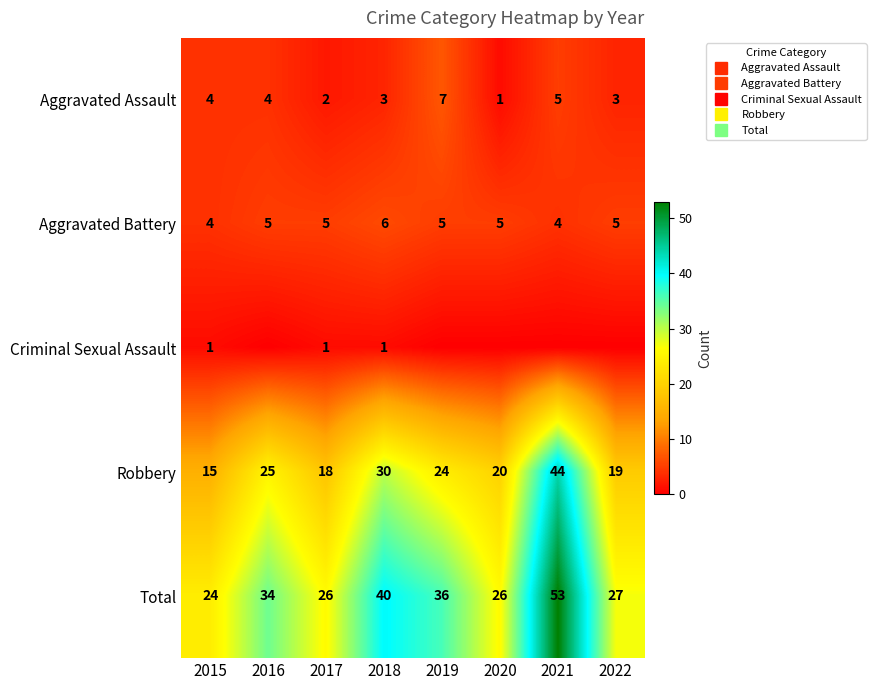

Which label corresponds to the smallest value in the chart?

2016